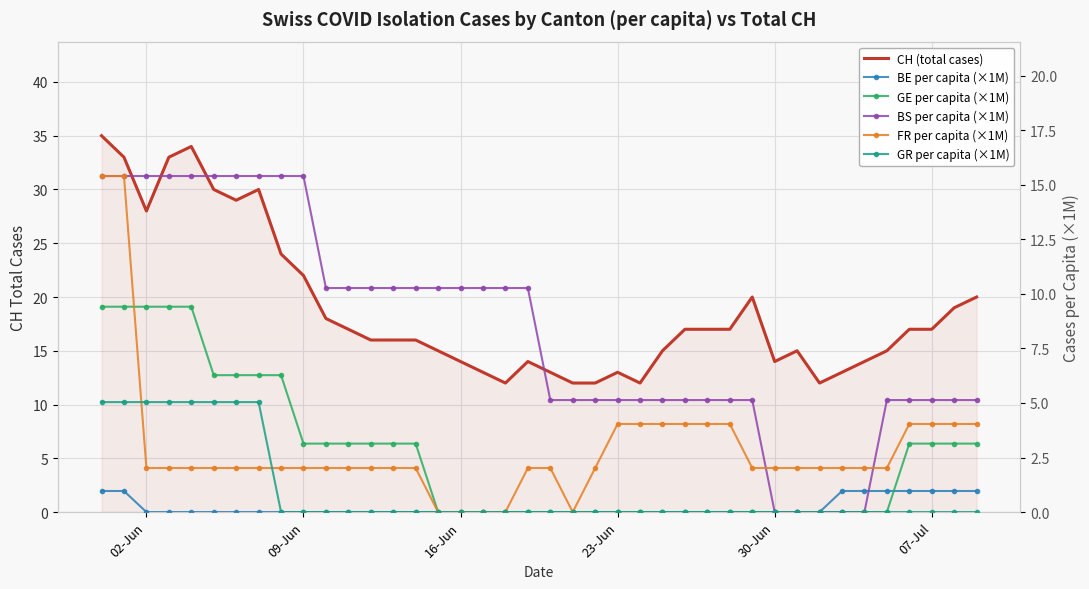

How many interior local valleys does the FR per capita (×1M) series have?

1